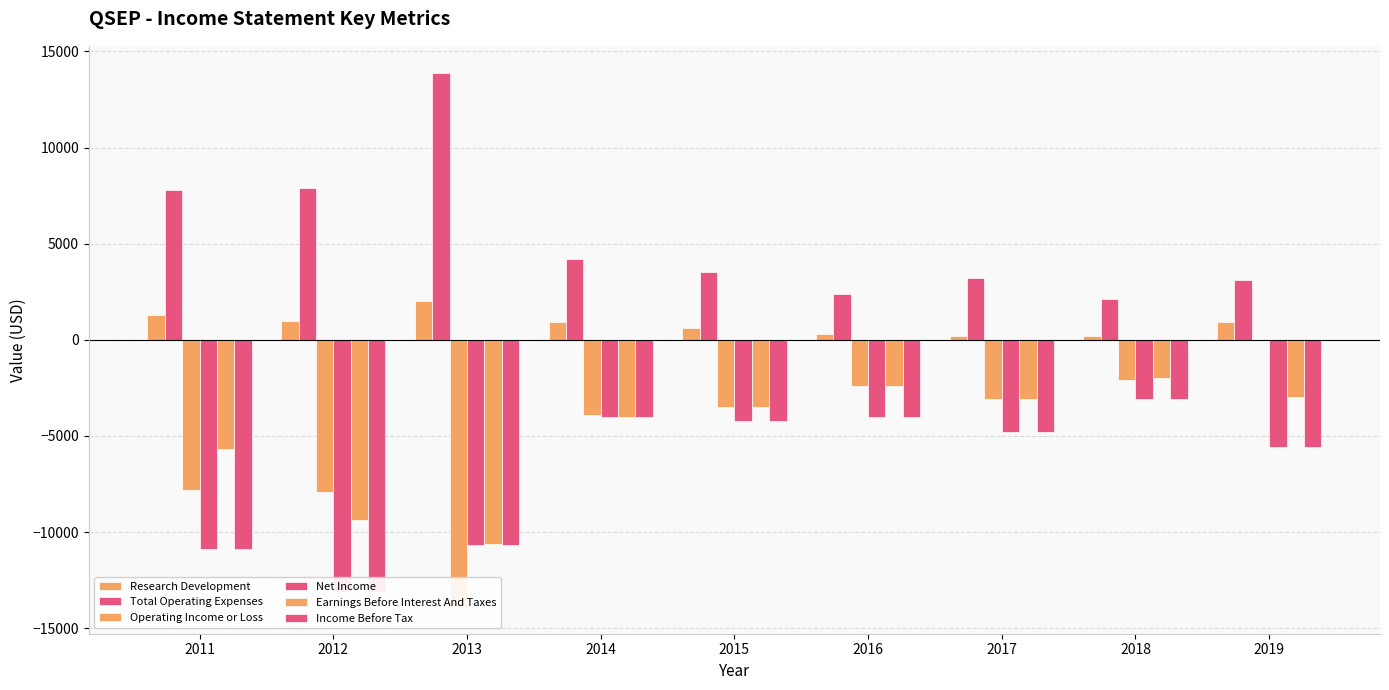

What is the sum of the Operating Income or Loss values at 2018 and 2014?

-6000